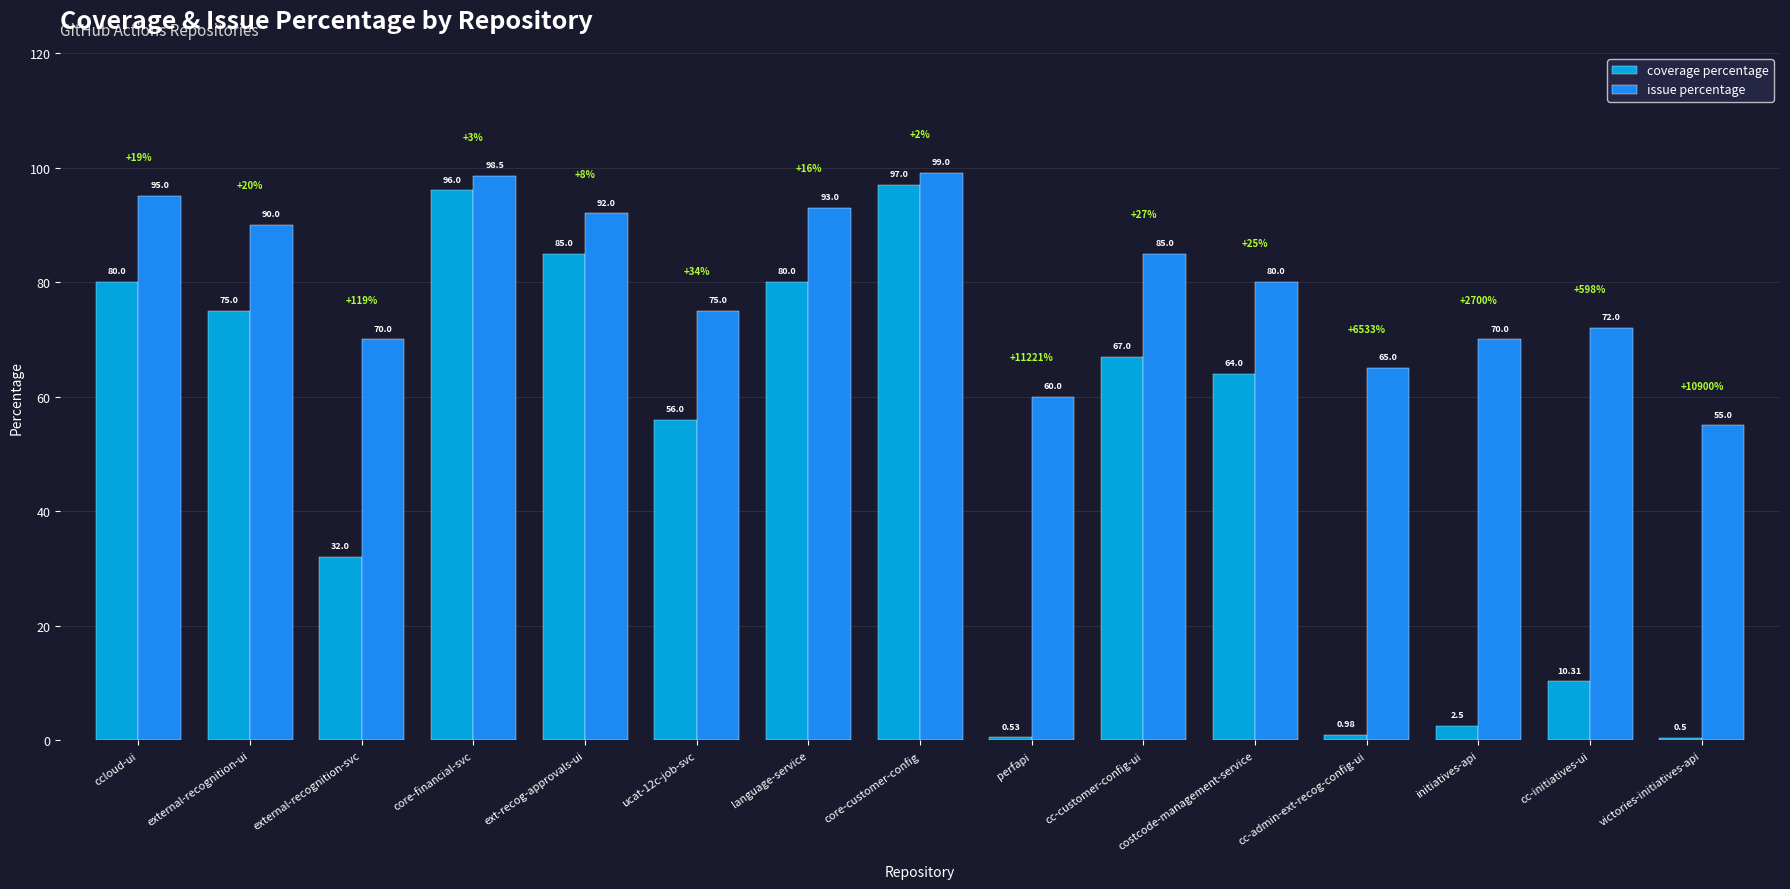

The value of issue percentage at victories-initiatives-api is 30.0. True or false?

False